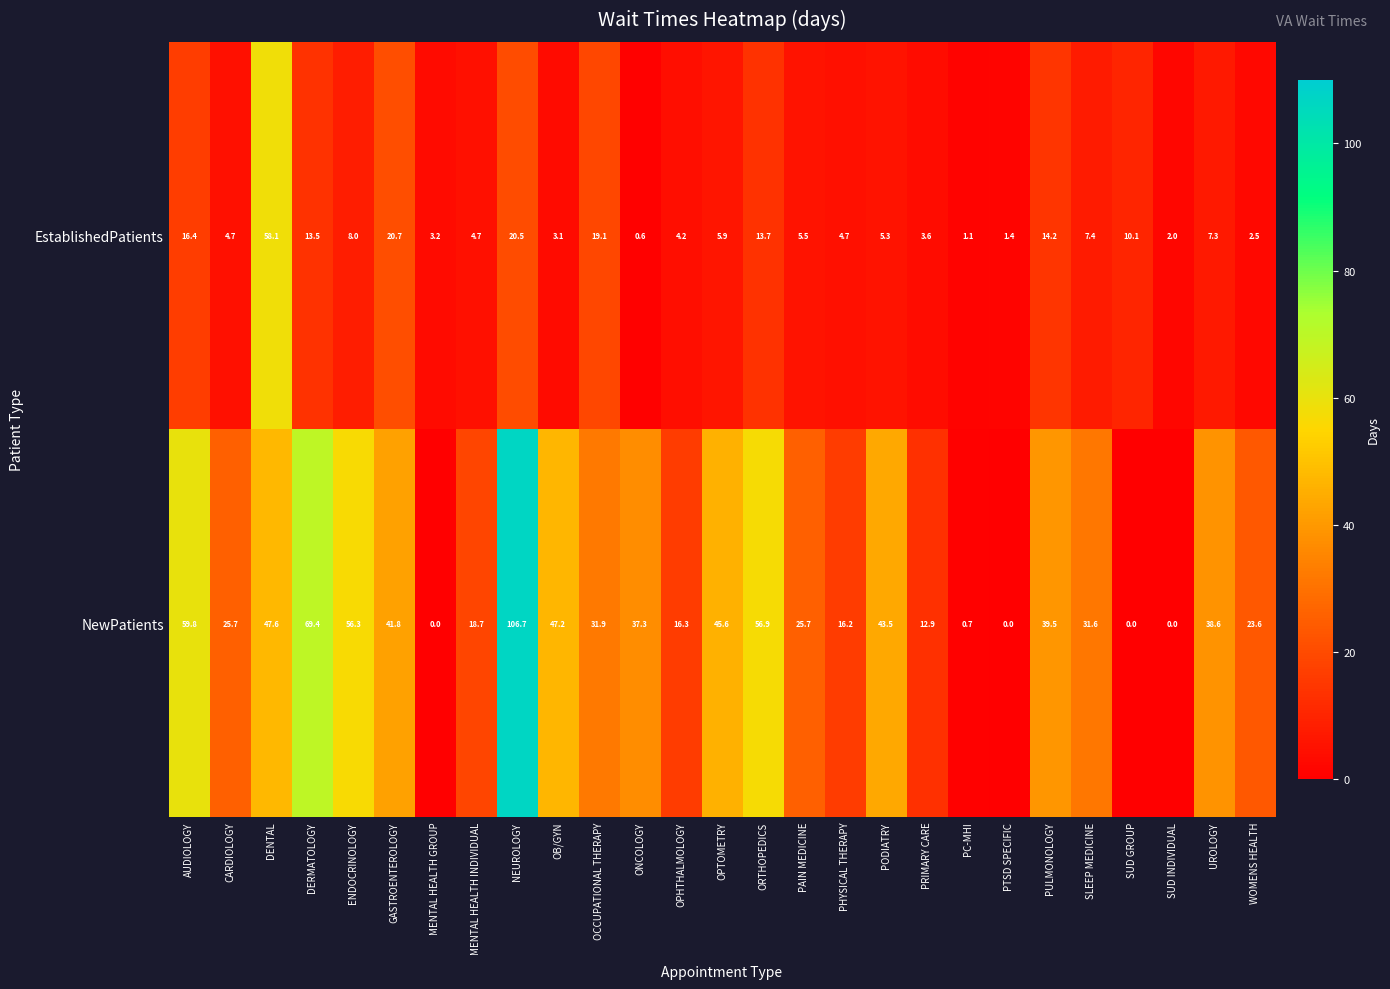

Which series has the largest range (max minus min)?

NewPatients